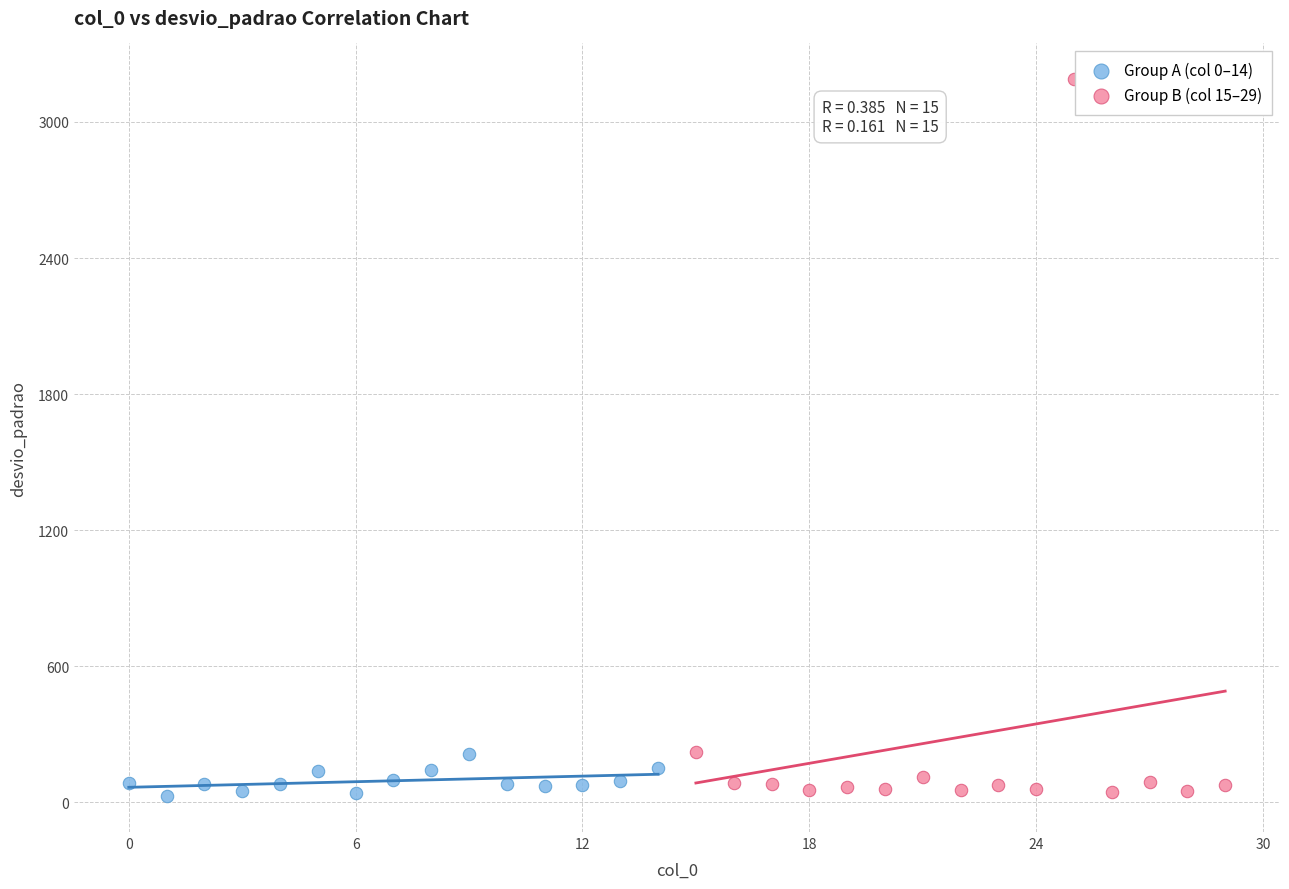

Which series has the largest Y range (max minus min)?

Group B (col 15–29)